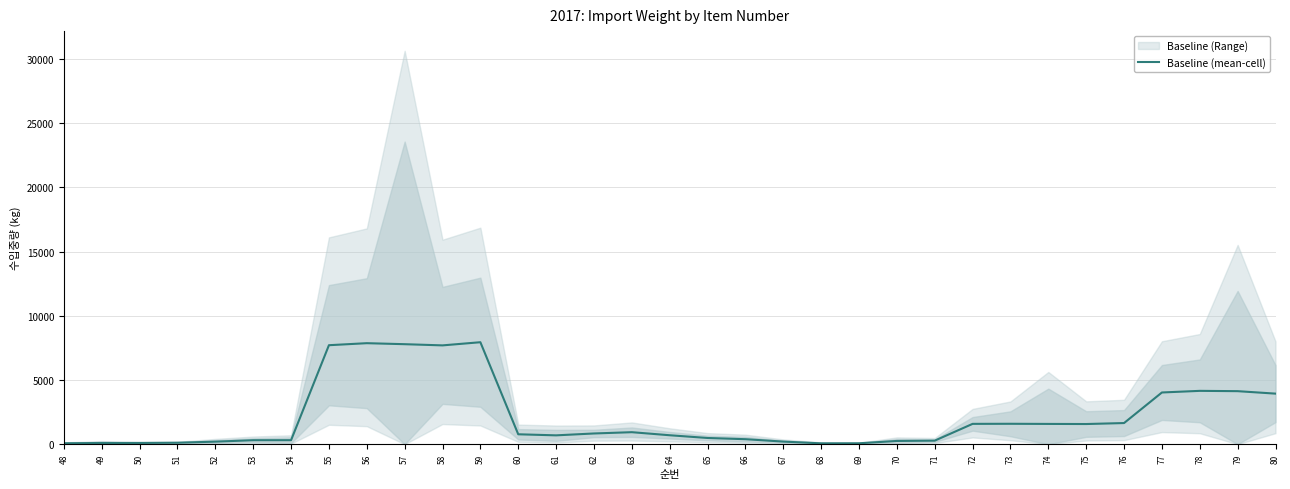

What is the change in value from 62 to 68?

-768.0